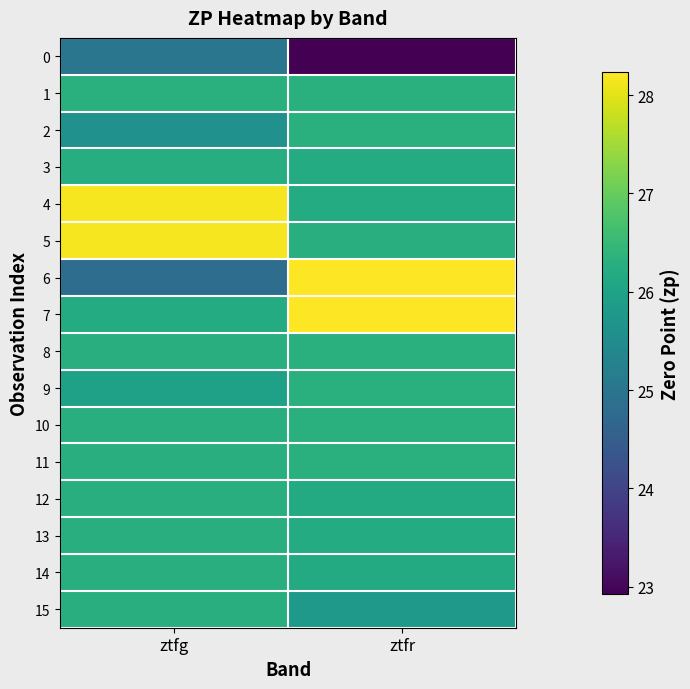

Which series has the widest spread of values?

6